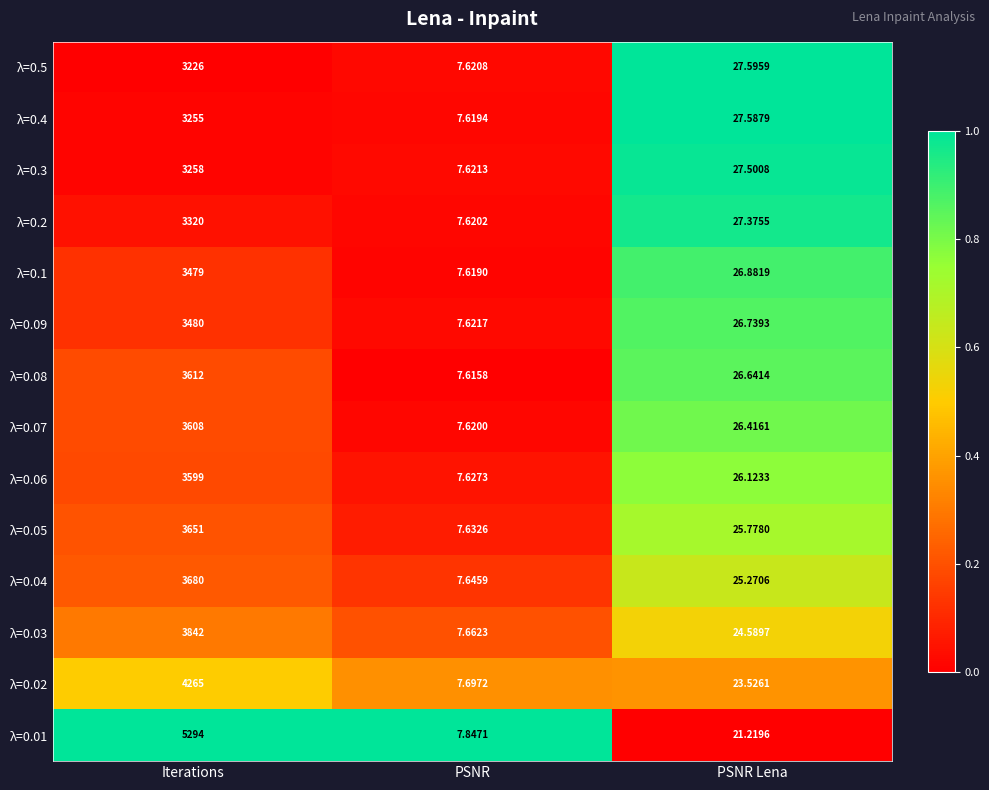

At which category does the chart reach its peak across all series?

Iterations